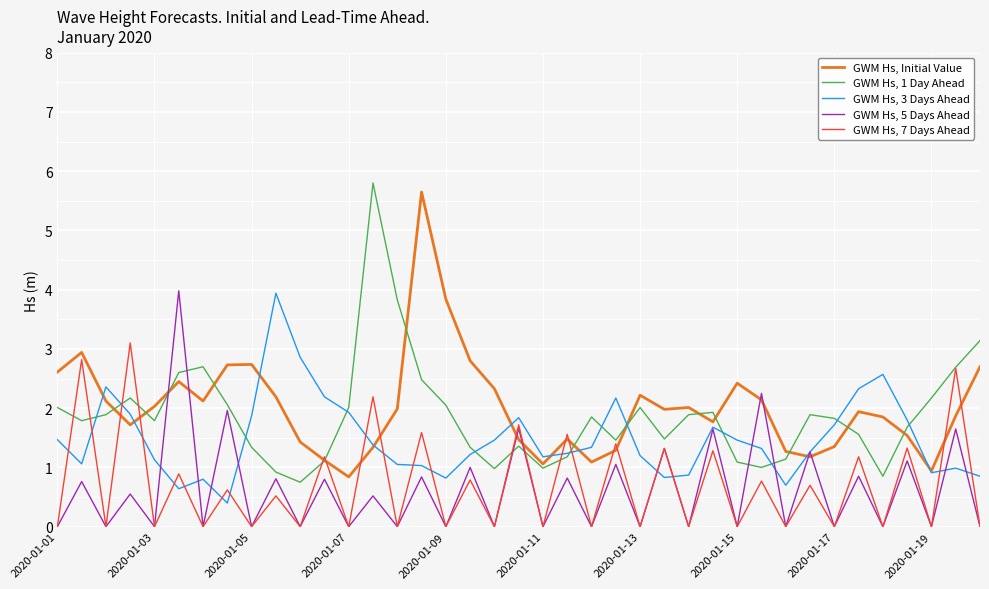

What is the greatest value displayed?

5.8